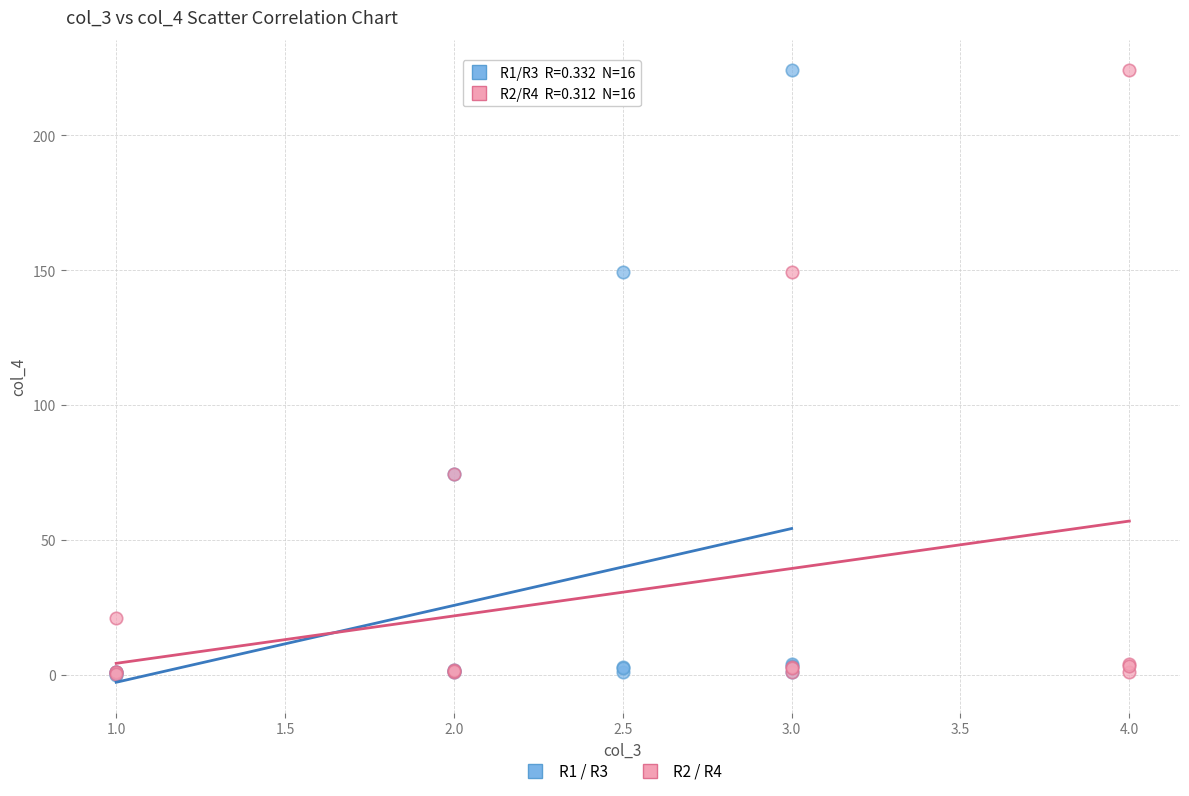

Which series has the largest Y range (max minus min)?

R1 / R3